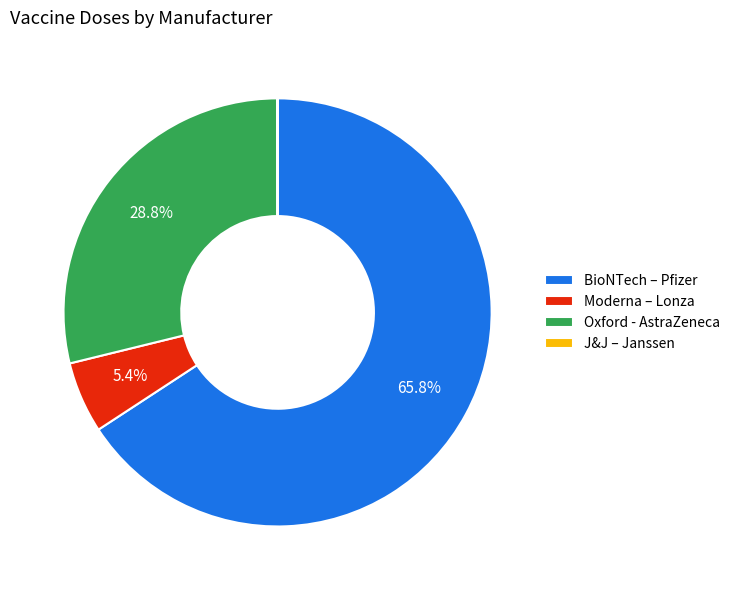

To the nearest percent, what portion does Moderna – Lonza represent?

5%